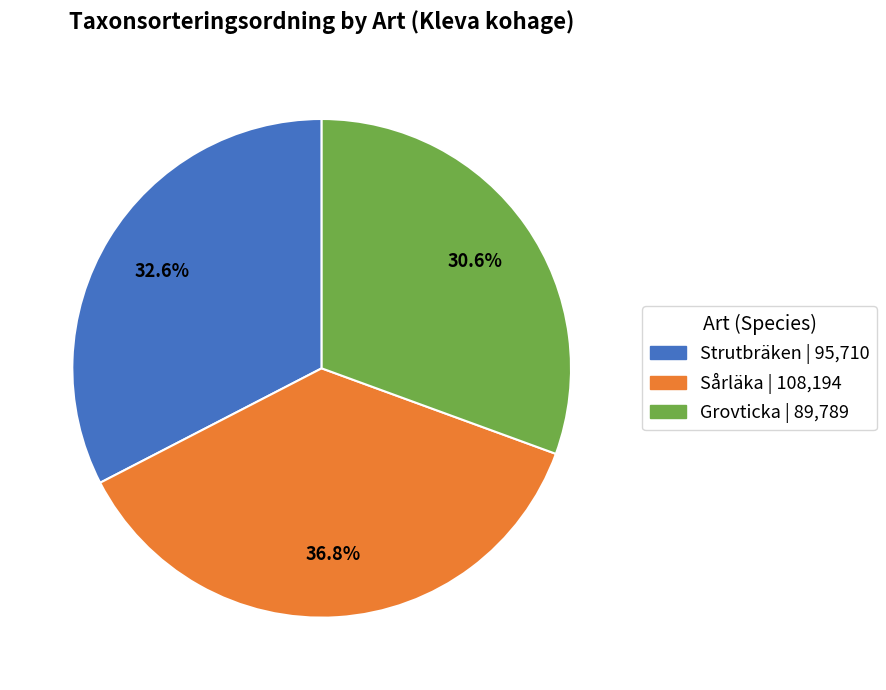

Is there a majority slice in this chart?

No